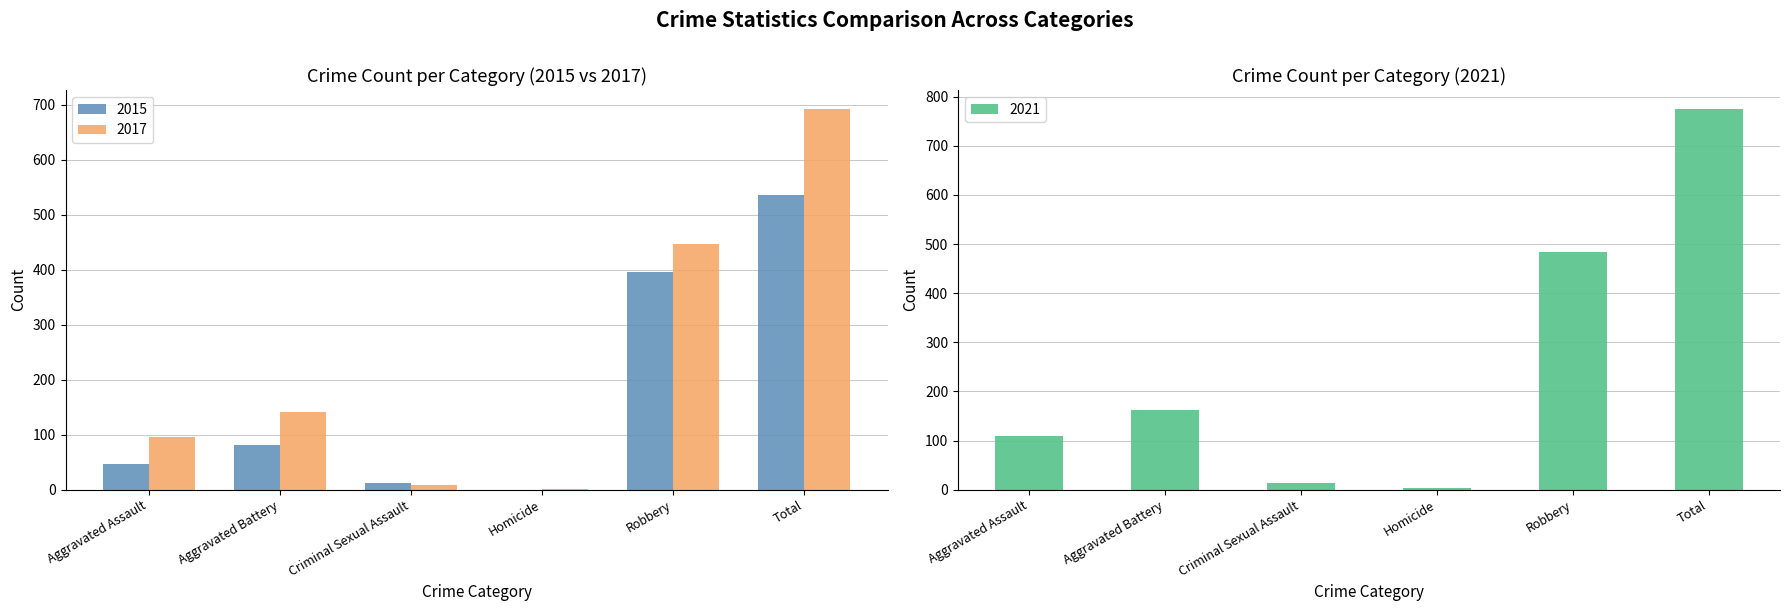

Is it true that 2021 equals 163 at Aggravated Battery?

True